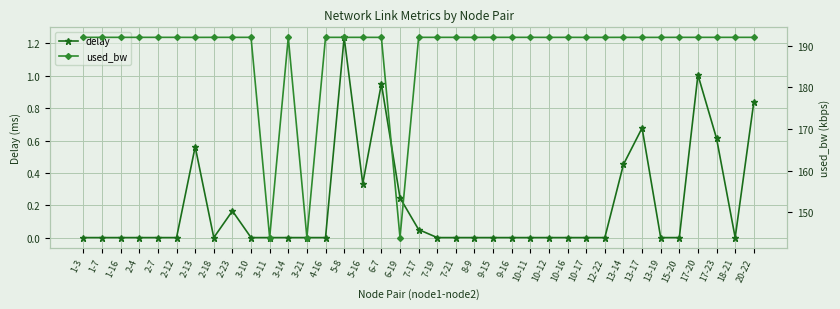

List the series in order of their peak value, lowest first.

delay, used_bw